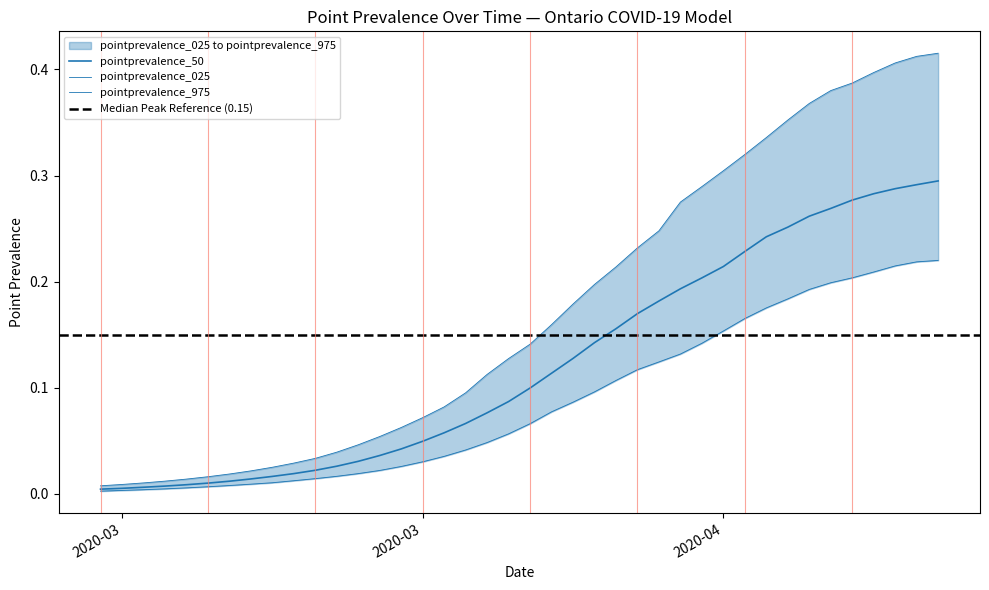

True or false: pointprevalence_50 and pointprevalence_025 intersect in this chart.

False